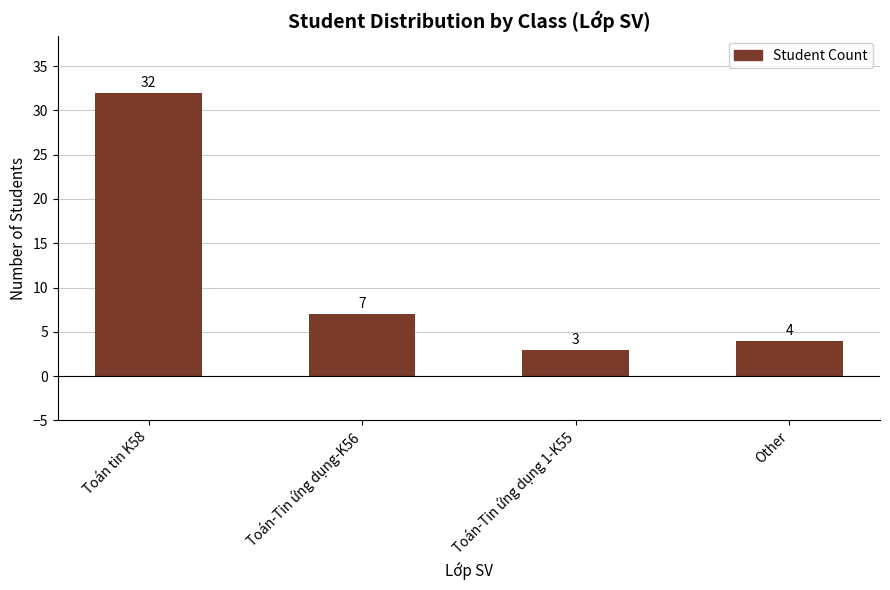

At which label is the value closest to 17?

Toán-Tin ứng dụng-K56